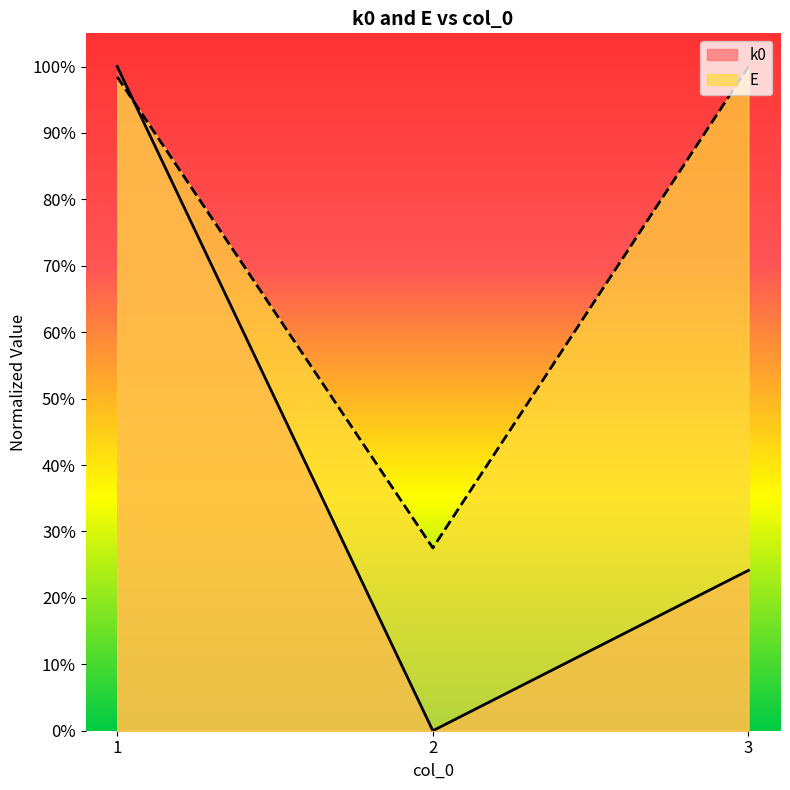

What are all the series names shown in the legend?

k0, E